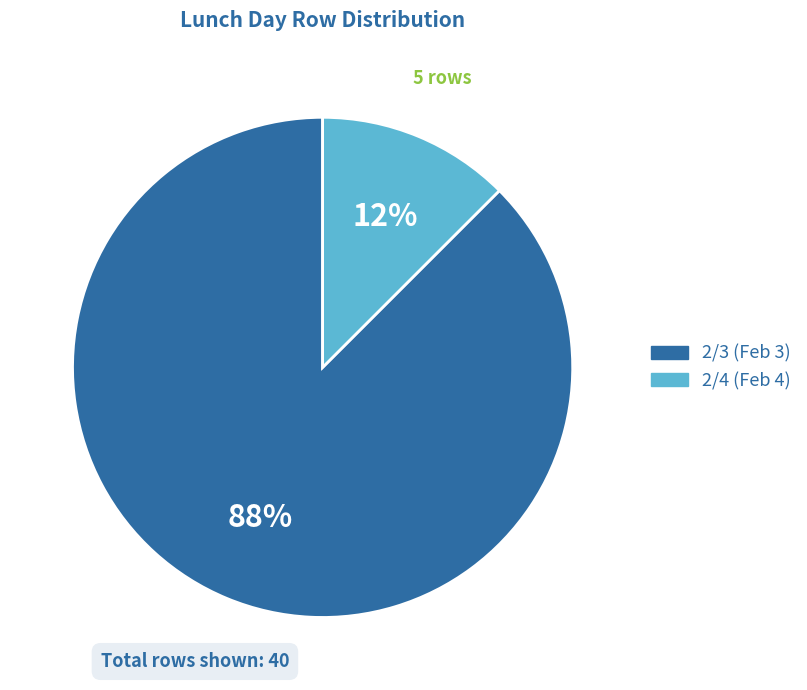

To the nearest percent, what is the average slice percentage?

50%